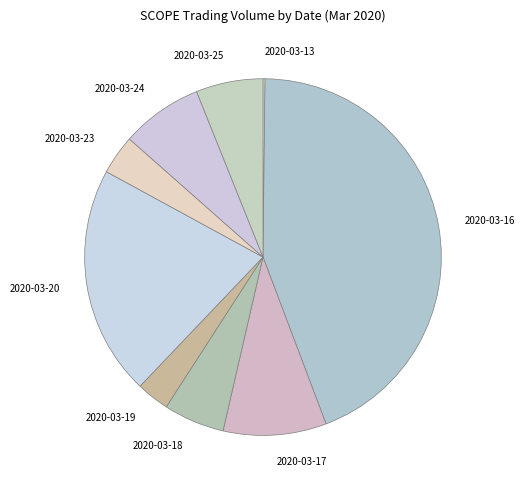

Do 2020-03-24 and 2020-03-16 together represent more than half of the pie?

Yes